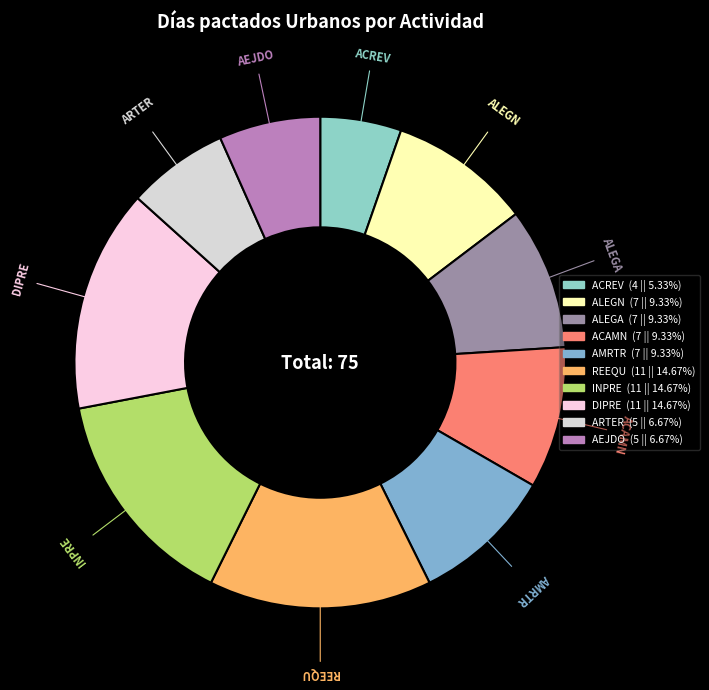

Do INPRE and DIPRE together represent more than half of the pie?

No